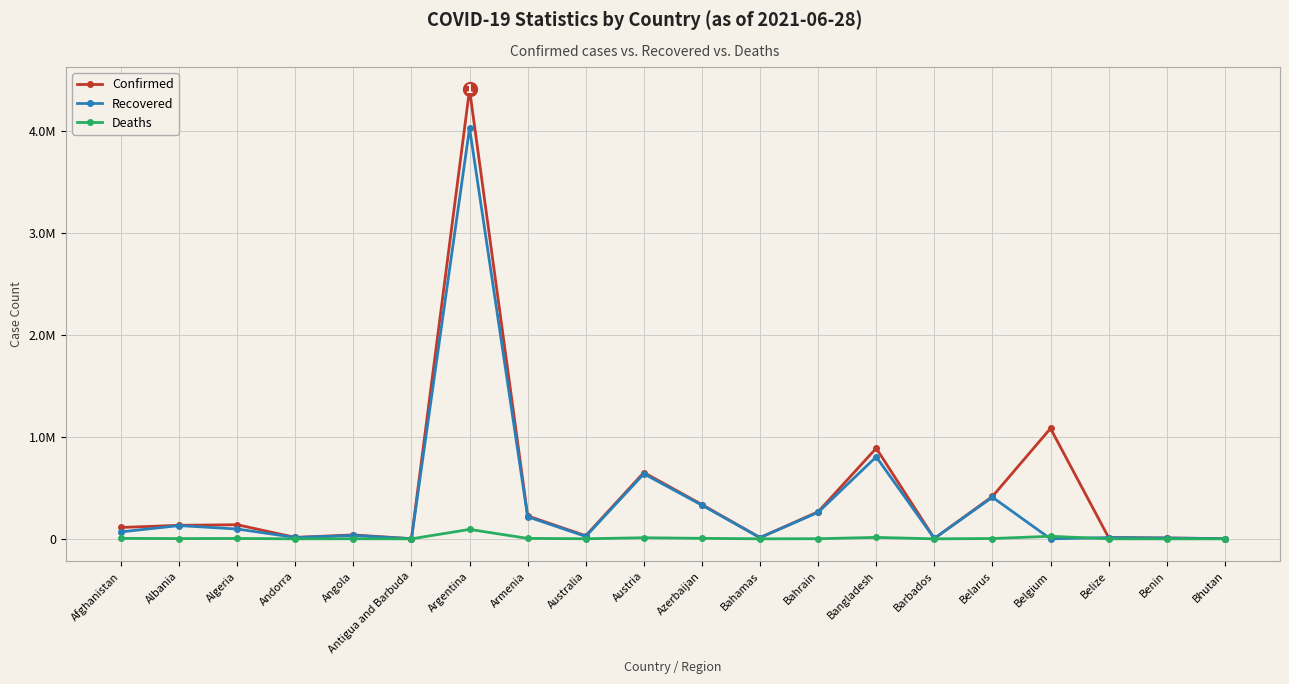

The Deaths series shows 599 at Albania. True or false?

False